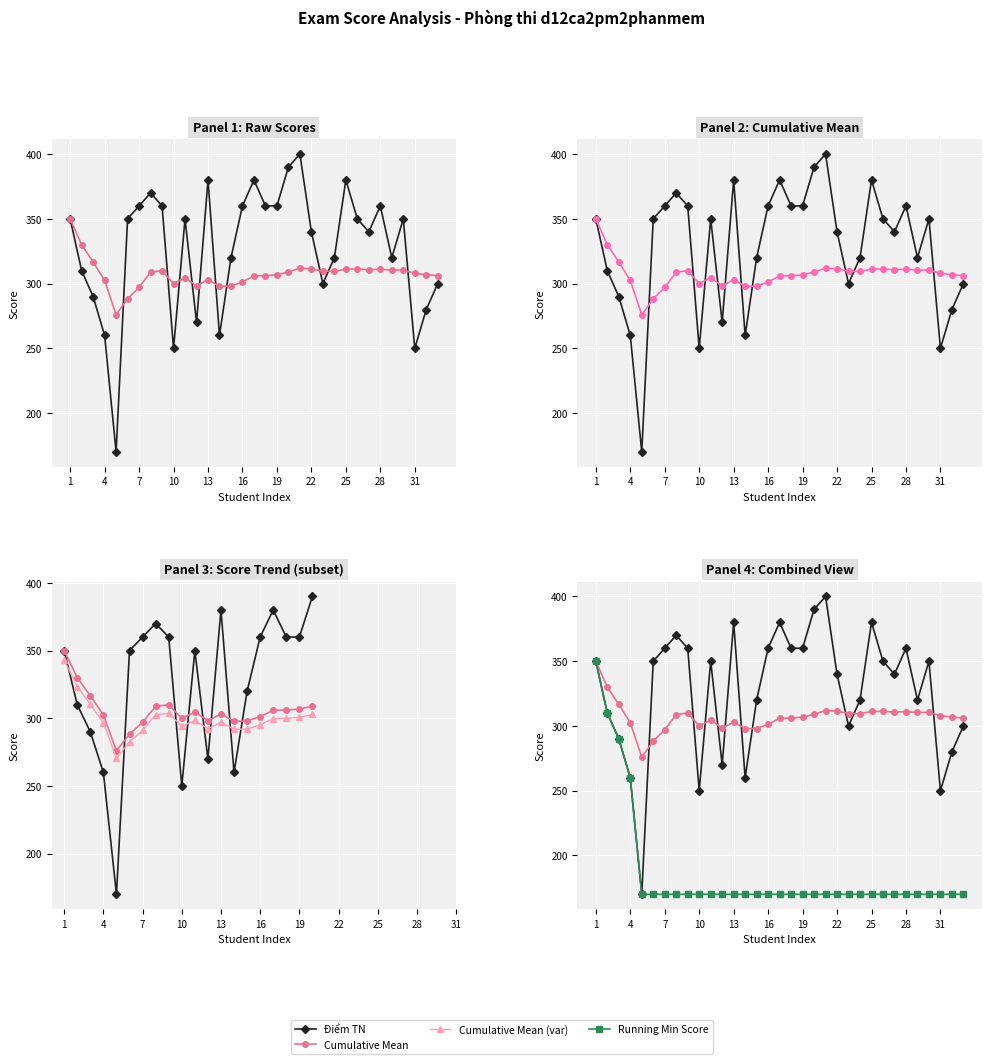

What is the approximate value of Điểm TN at 3?

290.0